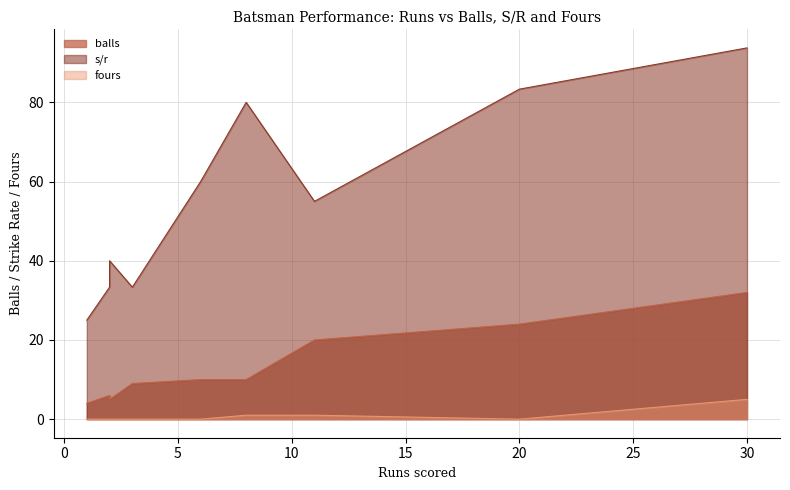

What is the difference between the maximum and second lowest values in the balls series?

27.0